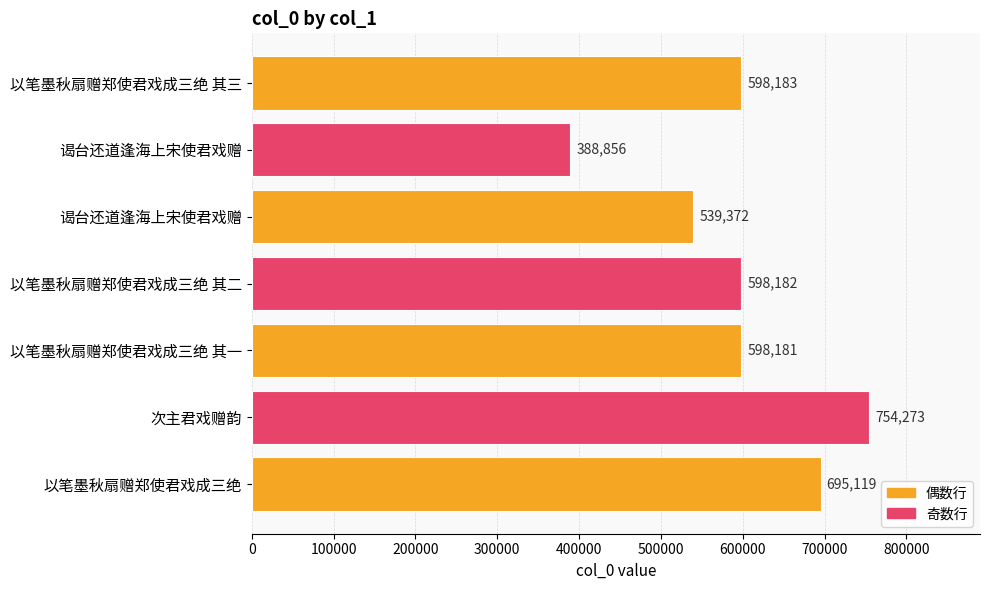

What is the sum of all values?

4172166